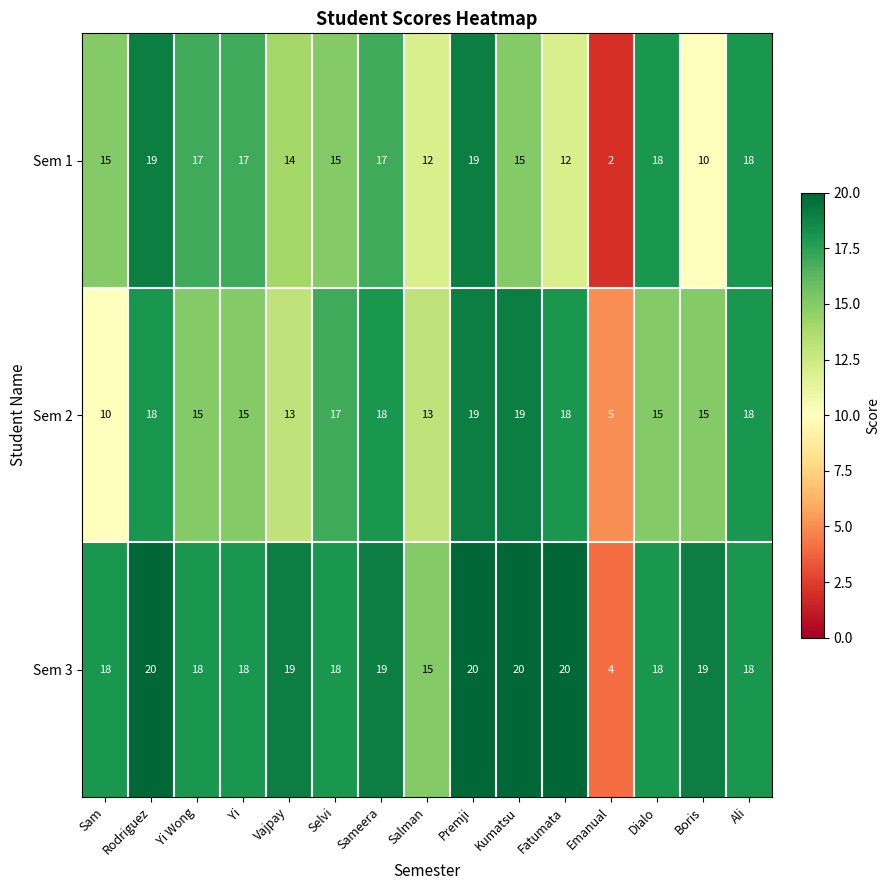

At Sam, list the series in order from largest to smallest.

Sem 3, Sem 1, Sem 2